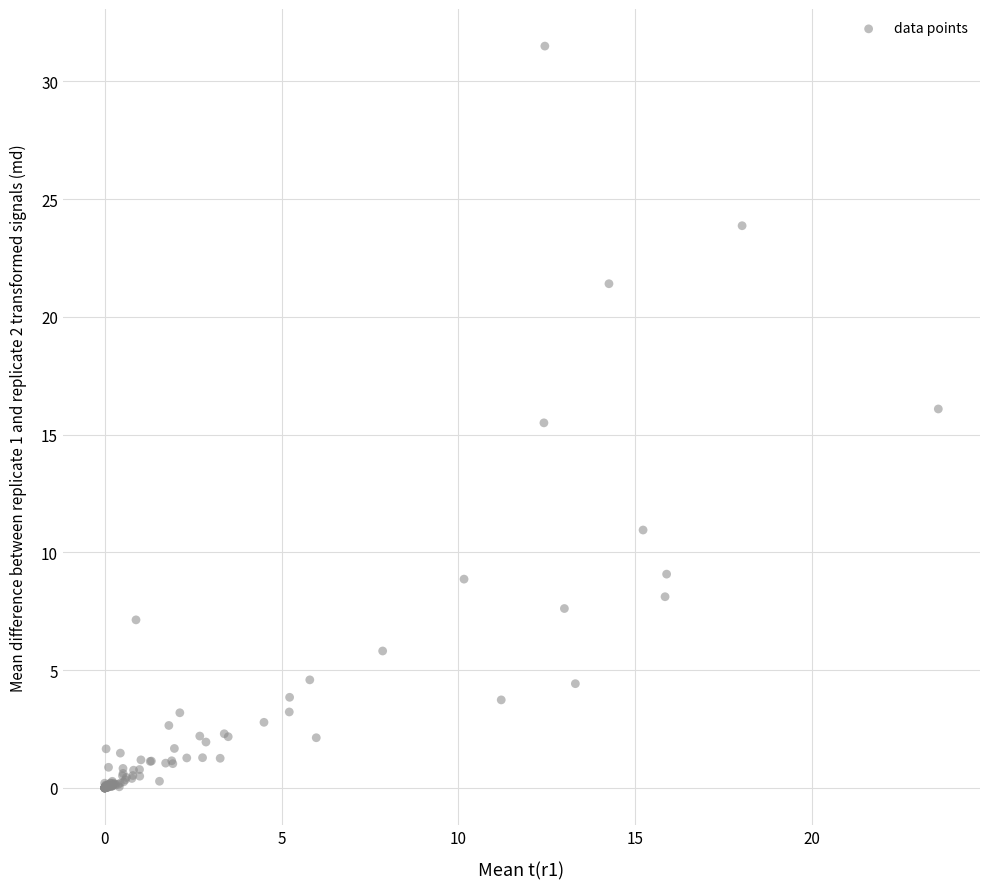

What Y value in the scatter plot is closest to 15?

15.5